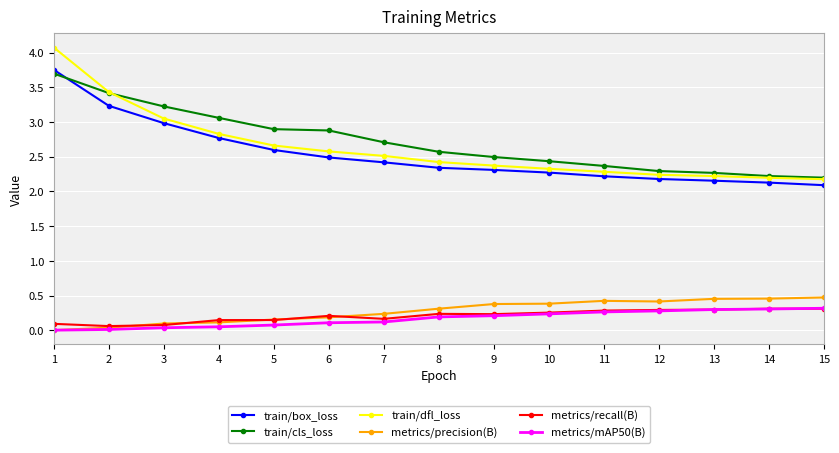

Which series has the largest total across all categories?

train/cls_loss